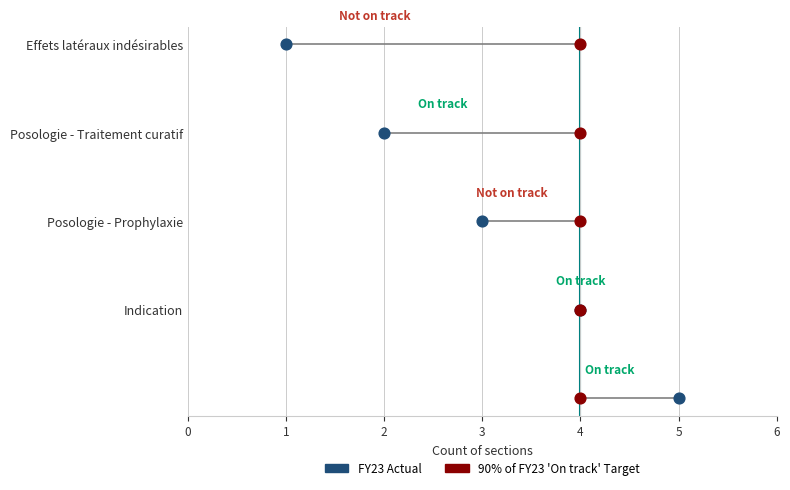

Which series contains the highest Y value?

FY23 Actual